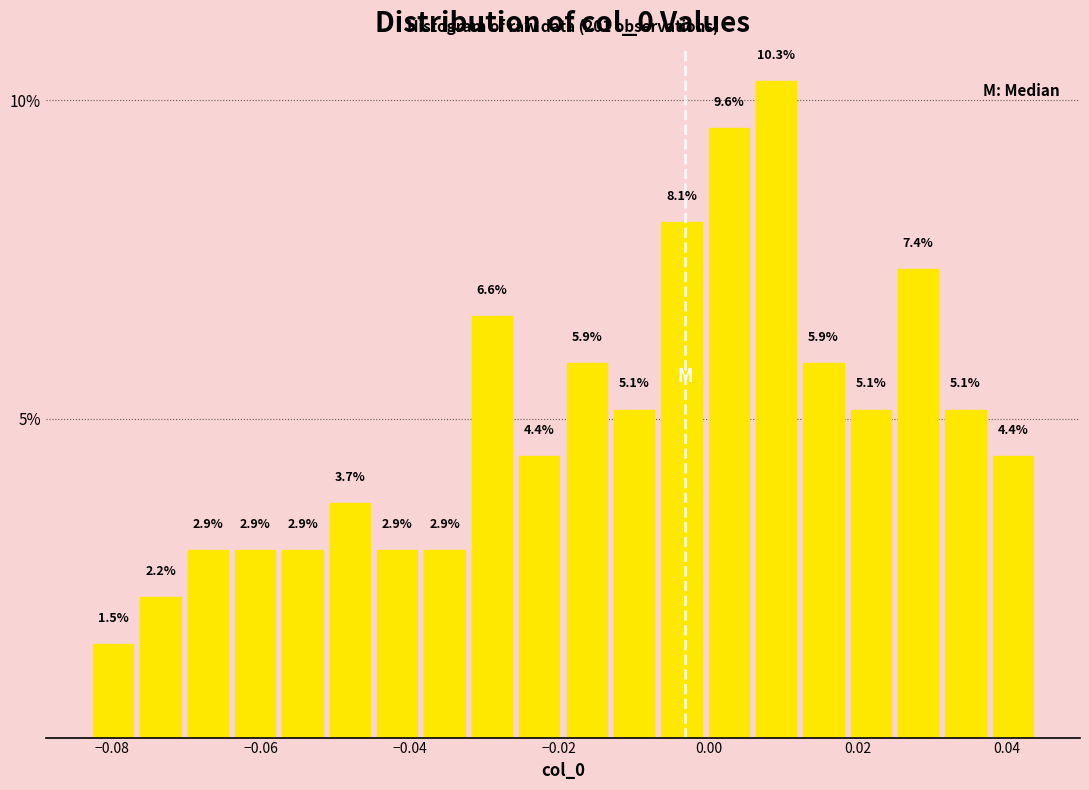

Read against the x-axis, roughly where is the centre of the tallest bar?

0.010